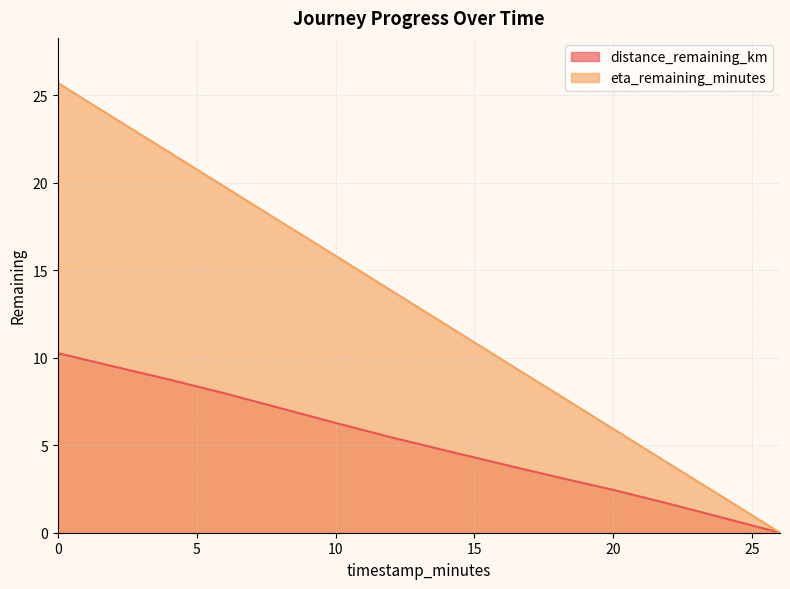

What value does the eta_remaining_minutes series have at 20?

5.9